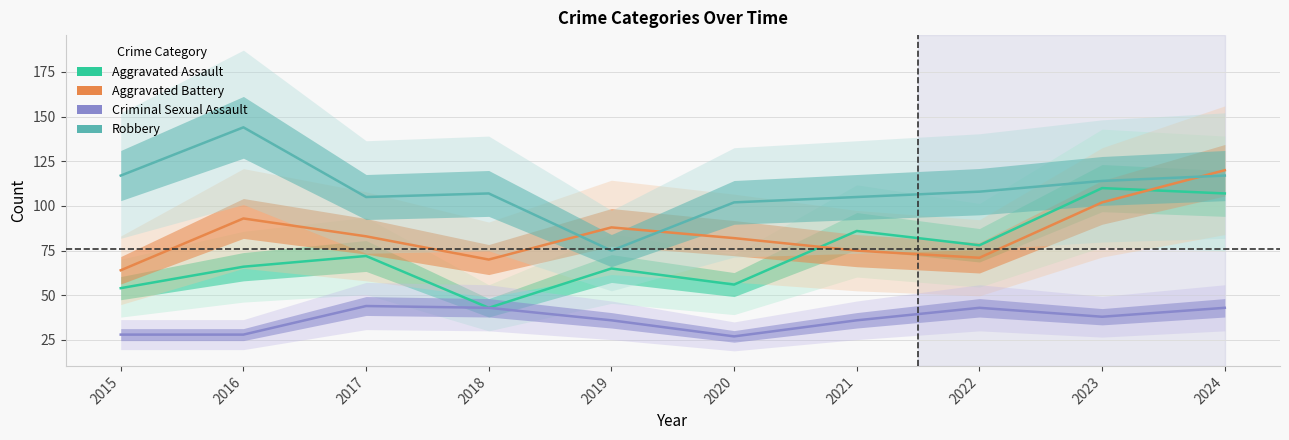

Reading left to right, extract all data points from this chart.

Aggravated Assault: 54	66	72	43	65	56	86	78	110	107
Aggravated Battery: 64	93	83	70	88	82	75	71	102	120
Criminal Sexual Assault: 28	28	44	43	36	27	36	43	38	43
Robbery: 117	144	105	107	75	102	105	108	114	117